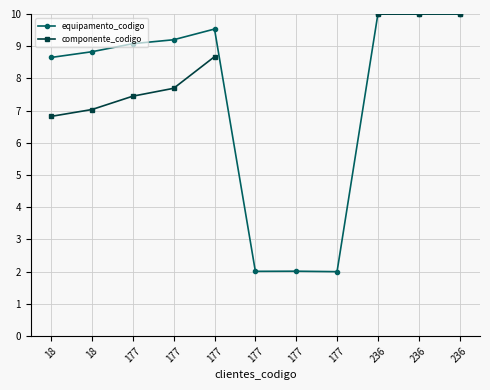

What is the highest value of the componente_codigo series?

10.0